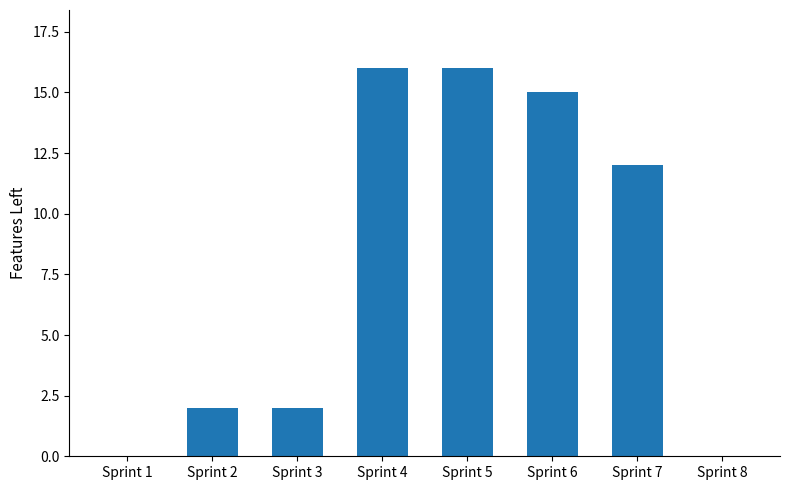

Where is the data nearest to the value 8?

Sprint 7